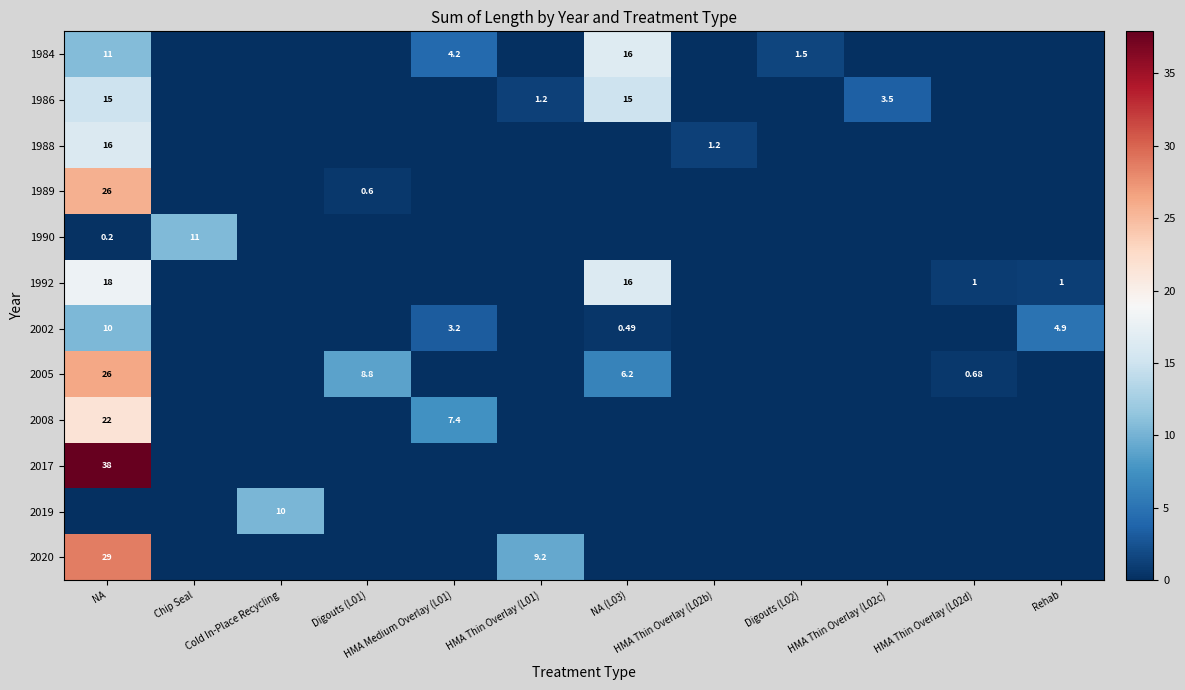

How many data points in 2020 are above 0?

2